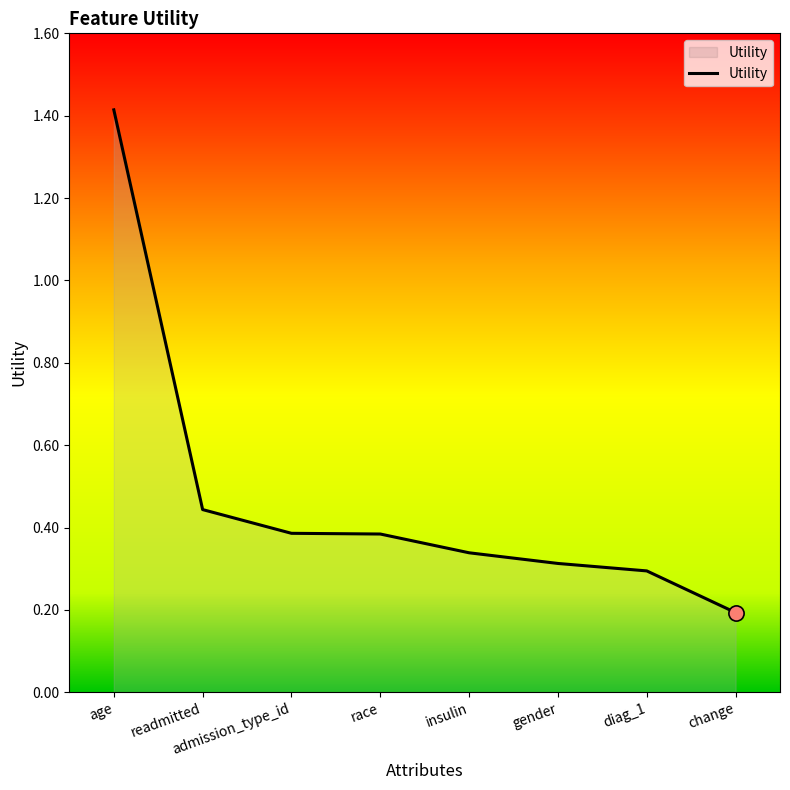

Between change and admission_type_id, which is larger?

admission_type_id